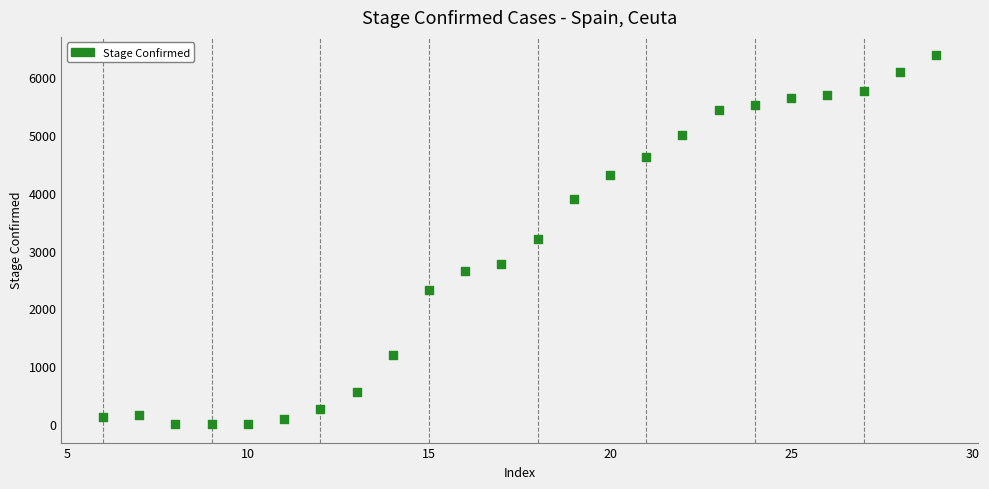

What is the range of X values (max minus min)?

23